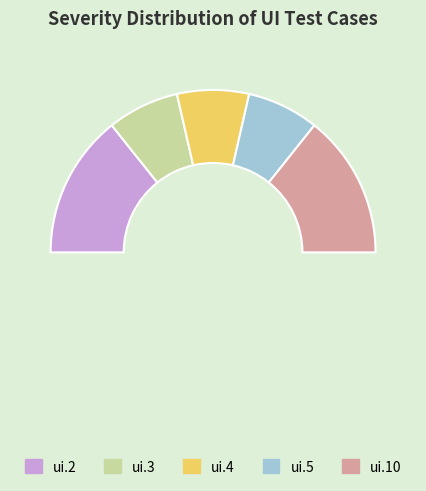

Count the number of slices in the pie.

6